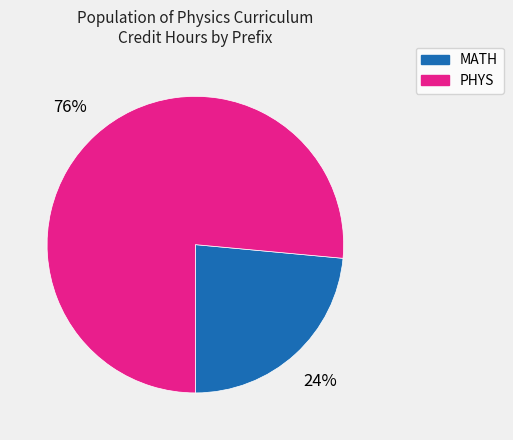

To the nearest percent, what is the average slice percentage?

50%